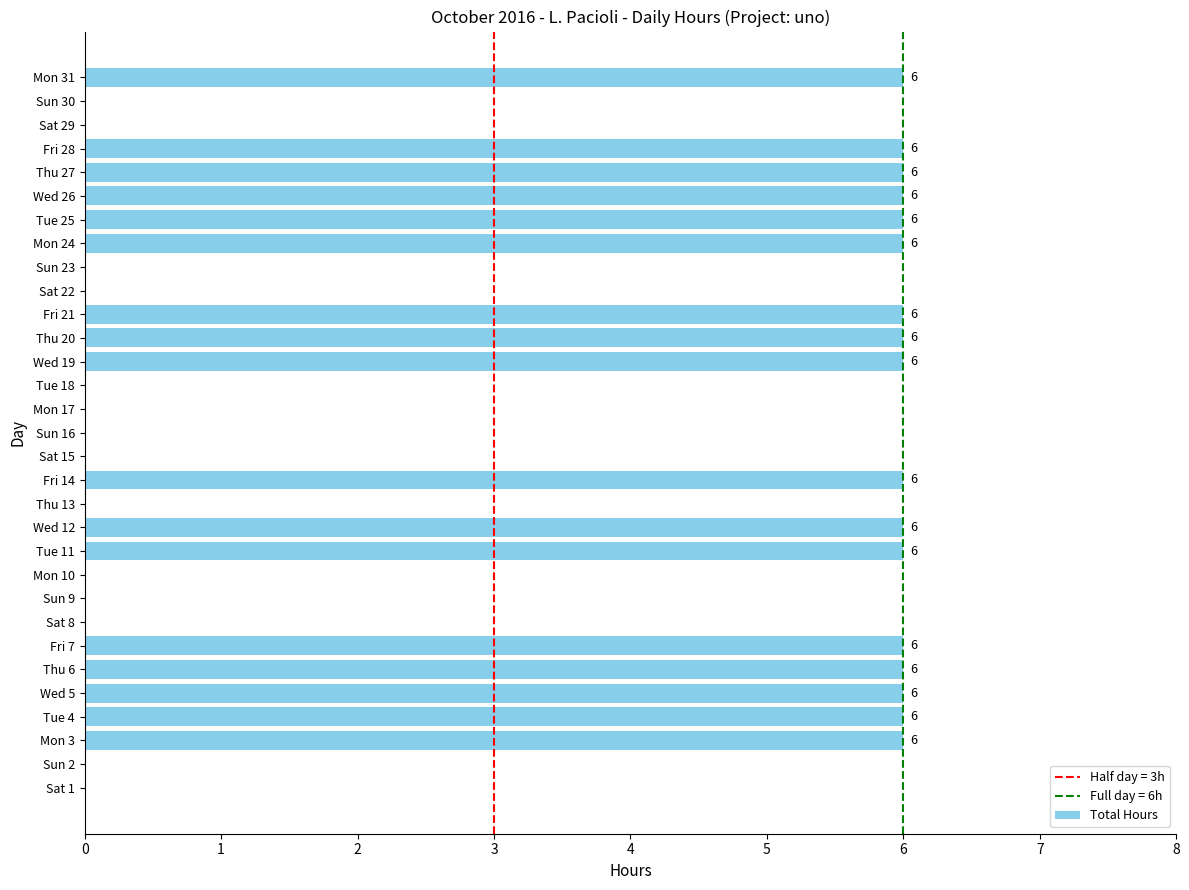

Count the values in the range 0 to 6.

31